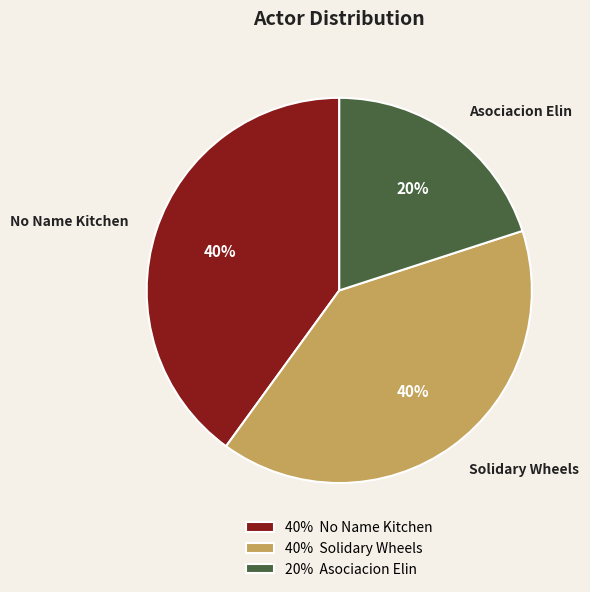

Approximately how many times larger is the value at Solidary Wheels compared to No Name Kitchen?

1.0